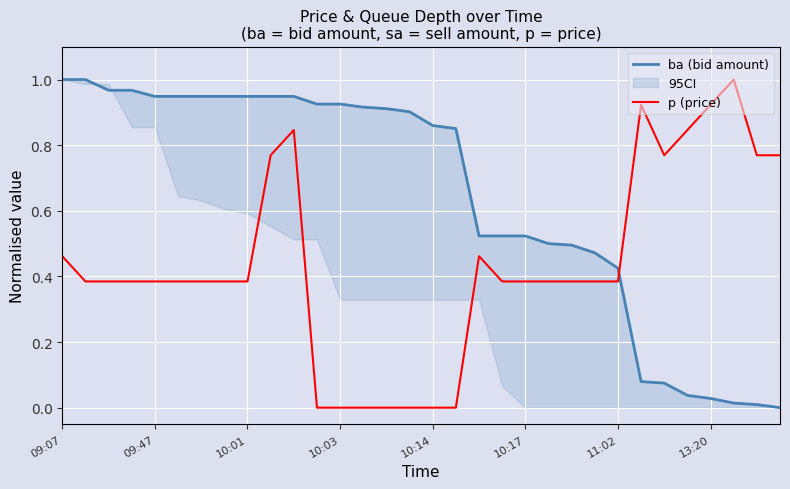

What is the difference between the second highest and minimum values in the ba (bid amount) series?

1.0